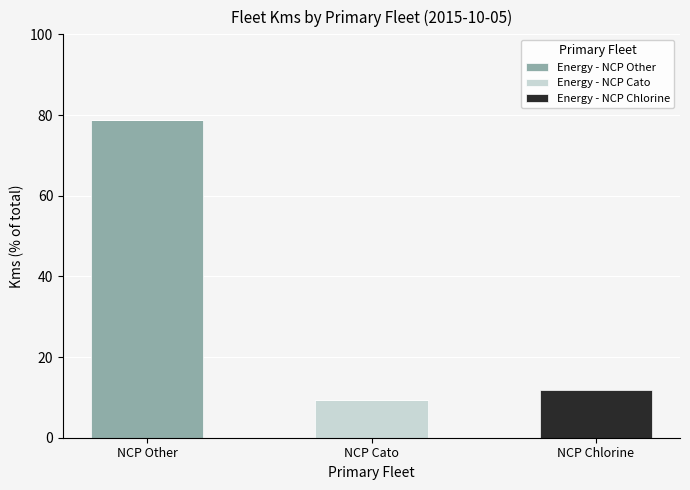

What is the maximum value for Energy - NCP Other?

78.8